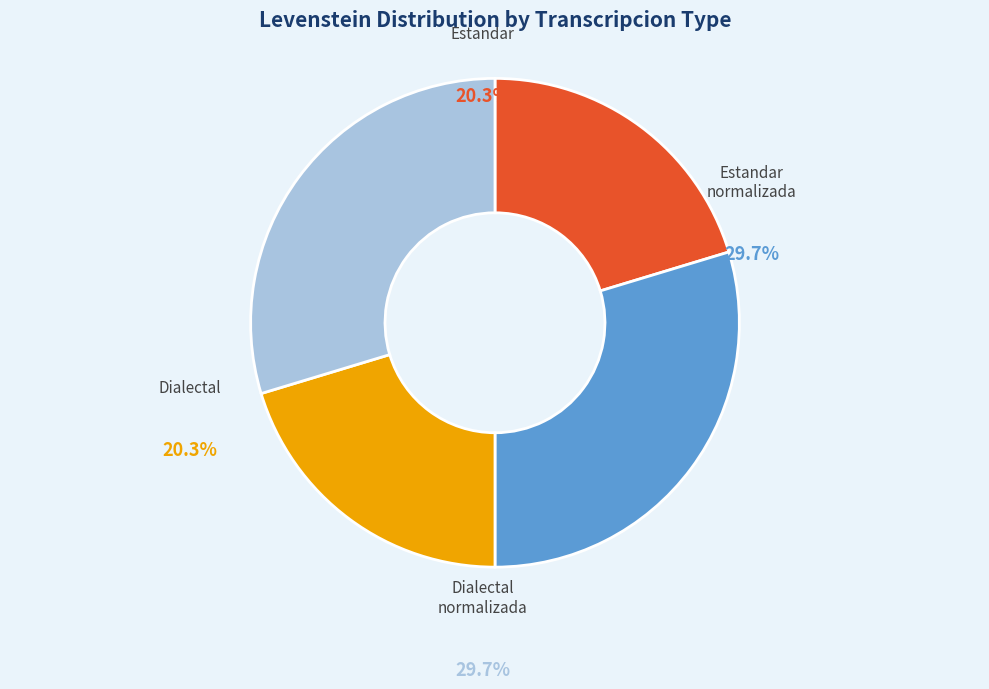

What portion of the pie excludes Dialectal_normalizada?

70.3%